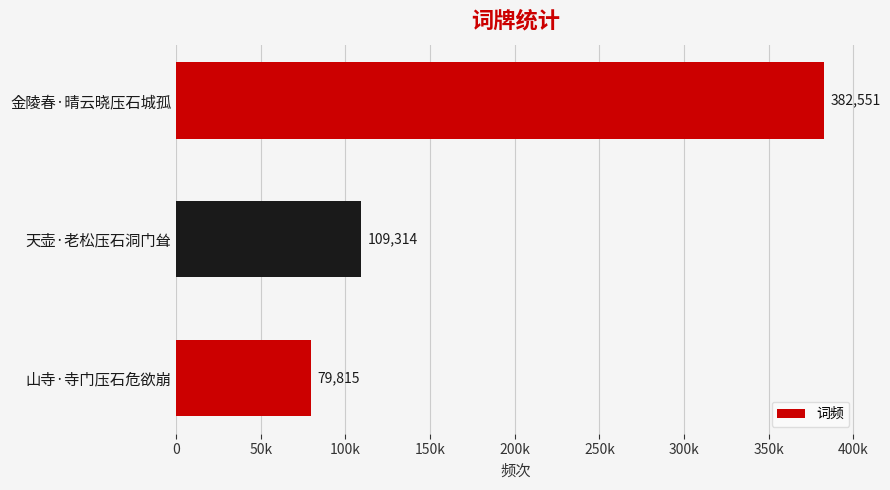

Rank the categories by value from lowest to highest.

山寺·寺门压石危欲崩, 天壶·老松压石洞门耸, 金陵春·晴云晓压石城孤